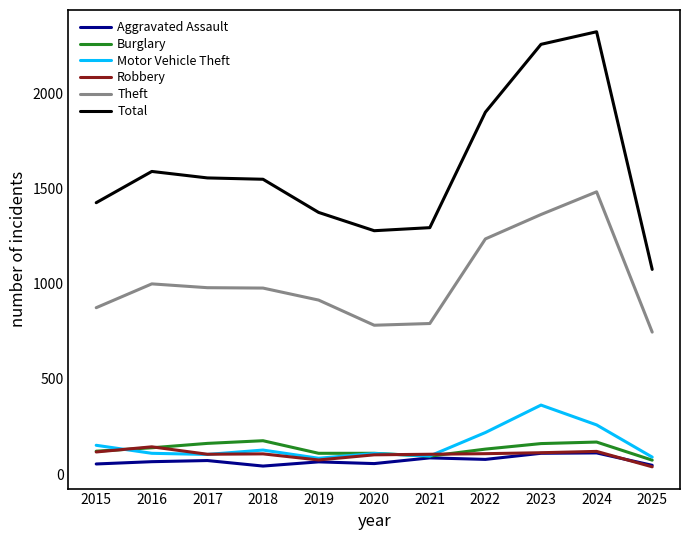

Is it true that Theft equals 600 at 2024?

False